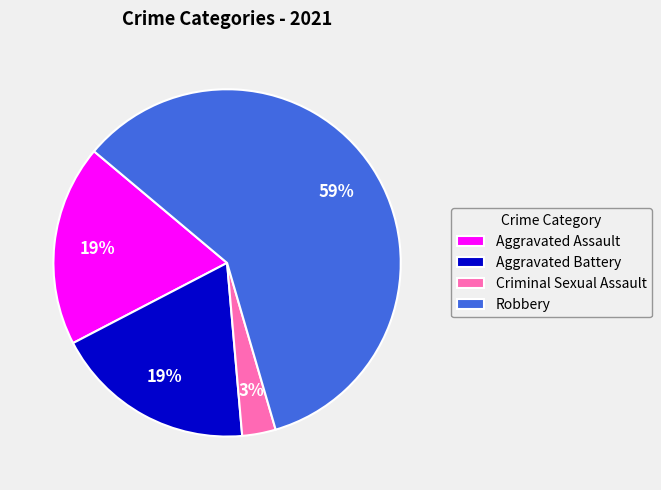

Between Robbery and Aggravated Battery, which is larger?

Robbery